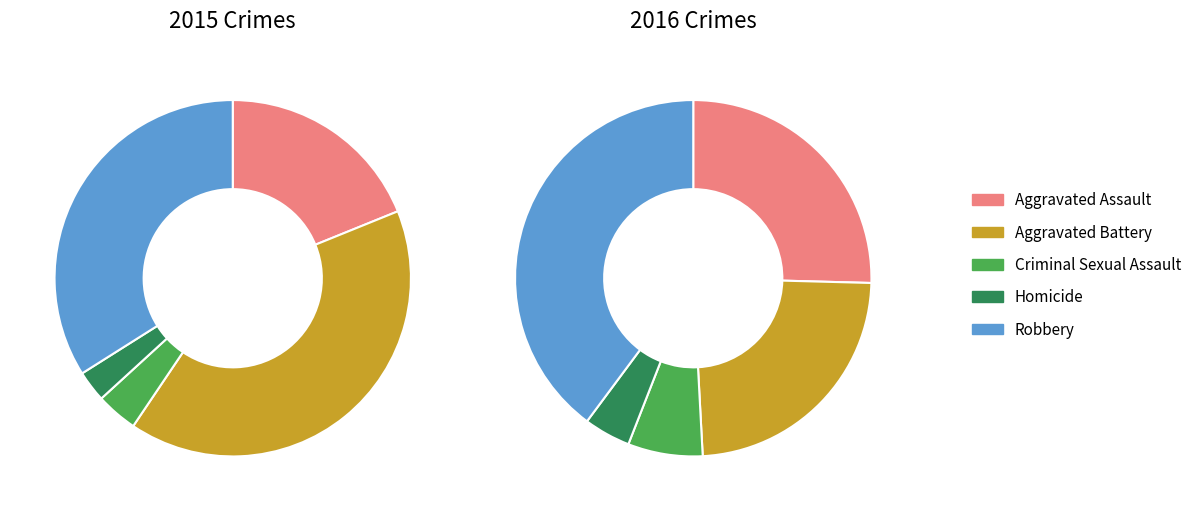

To the nearest percent, what is the difference between the largest and smallest slice percentages?

36%